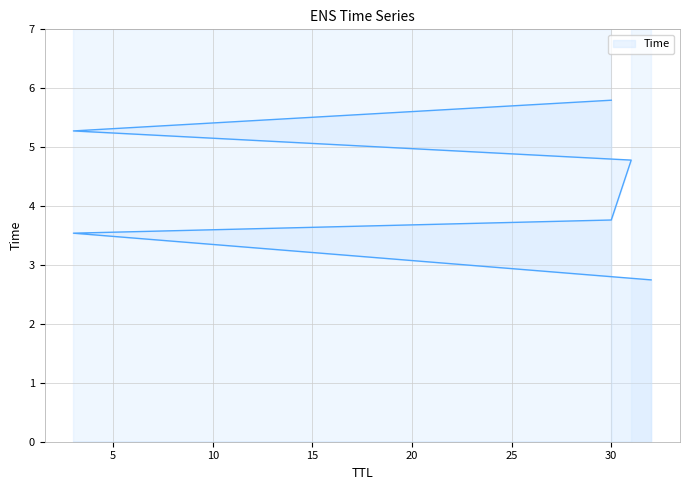

At which category does the chart reach its peak across all series?

30